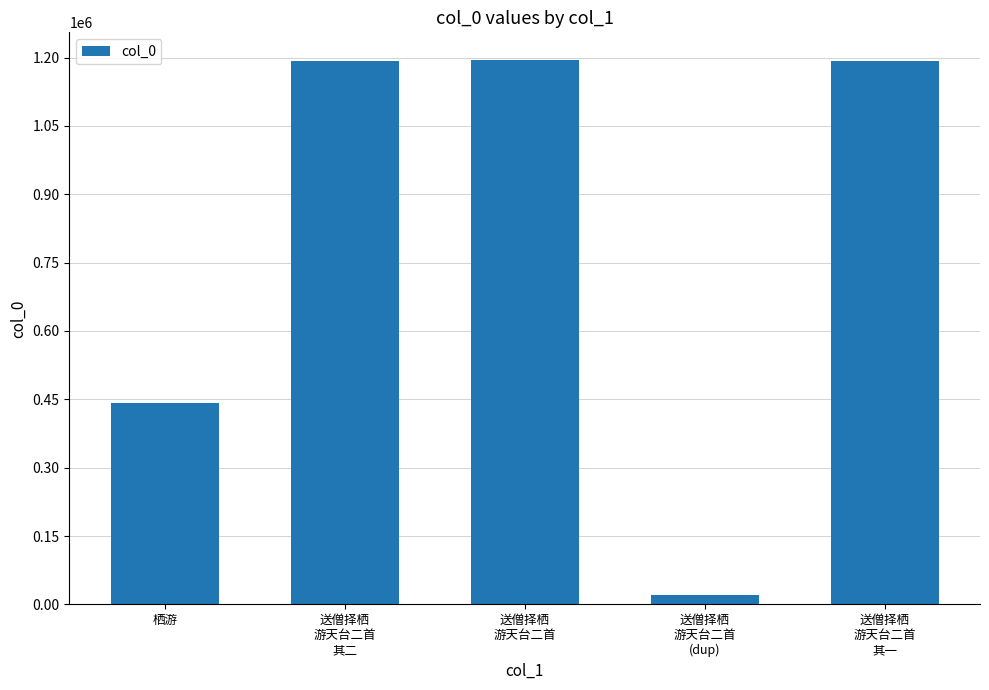

What is the change in value from 送僧择栖
游天台二首
其二 to 送僧择栖
游天台二首?

+3809